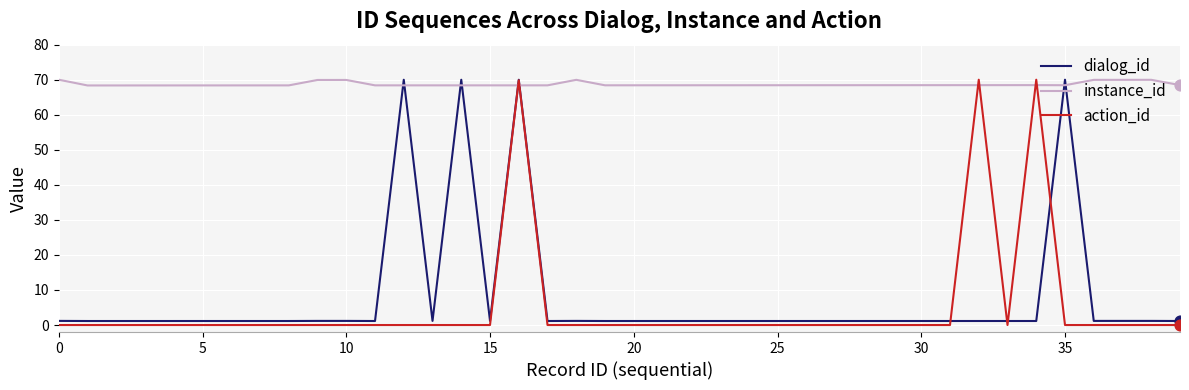

What is the maximum value for instance_id?

70.0